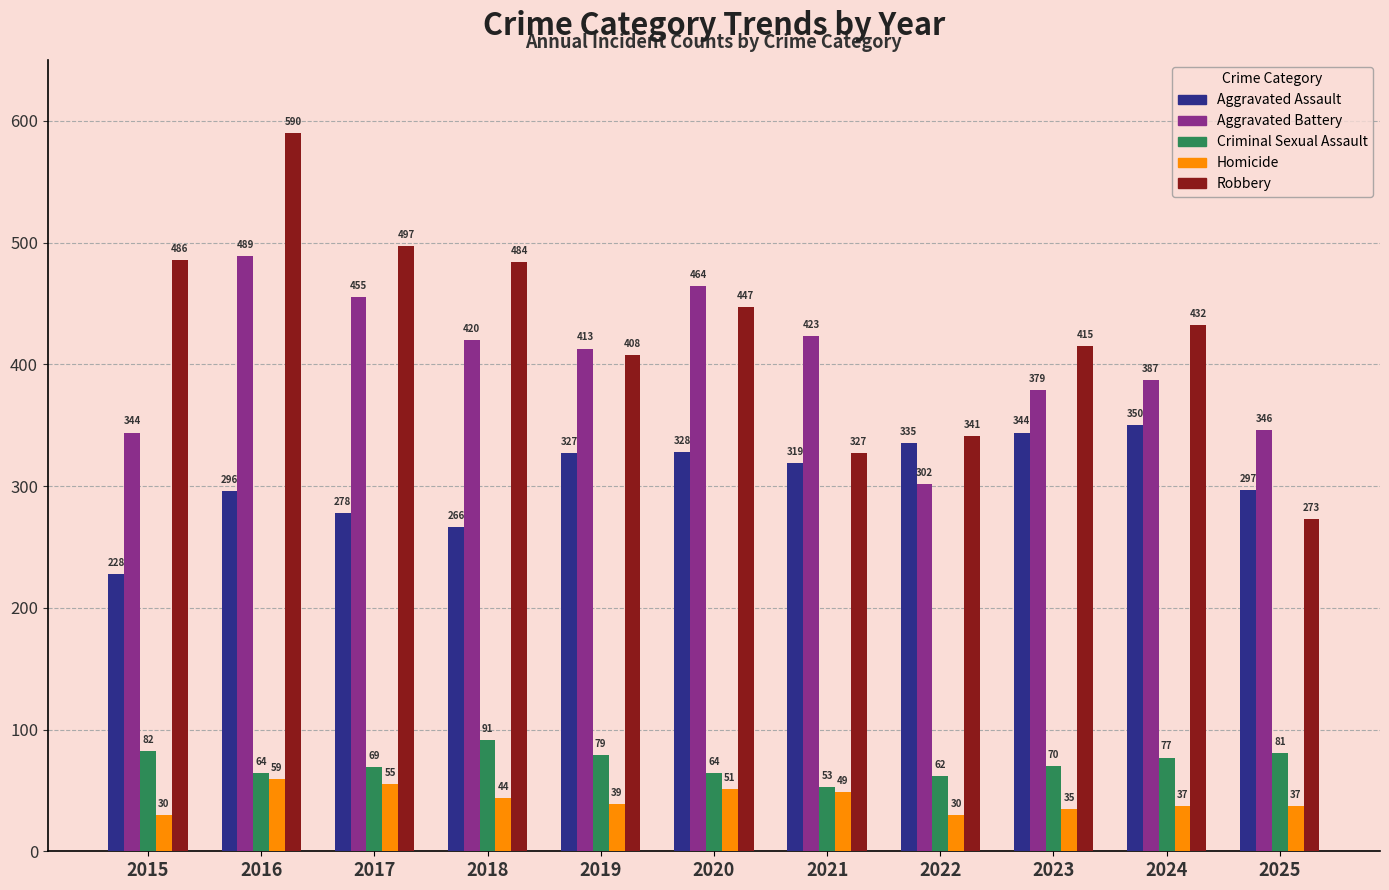

What is the difference between the Aggravated Battery values at 2025 and 2015?

2